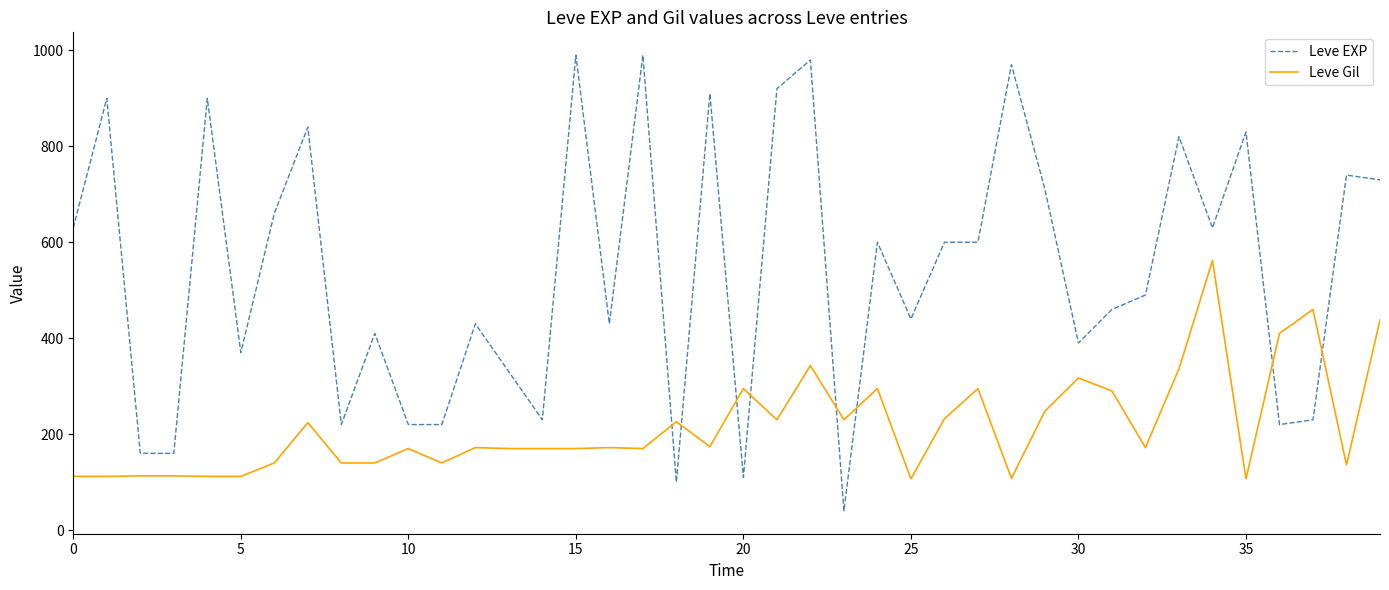

How many lines are shown in the chart?

2